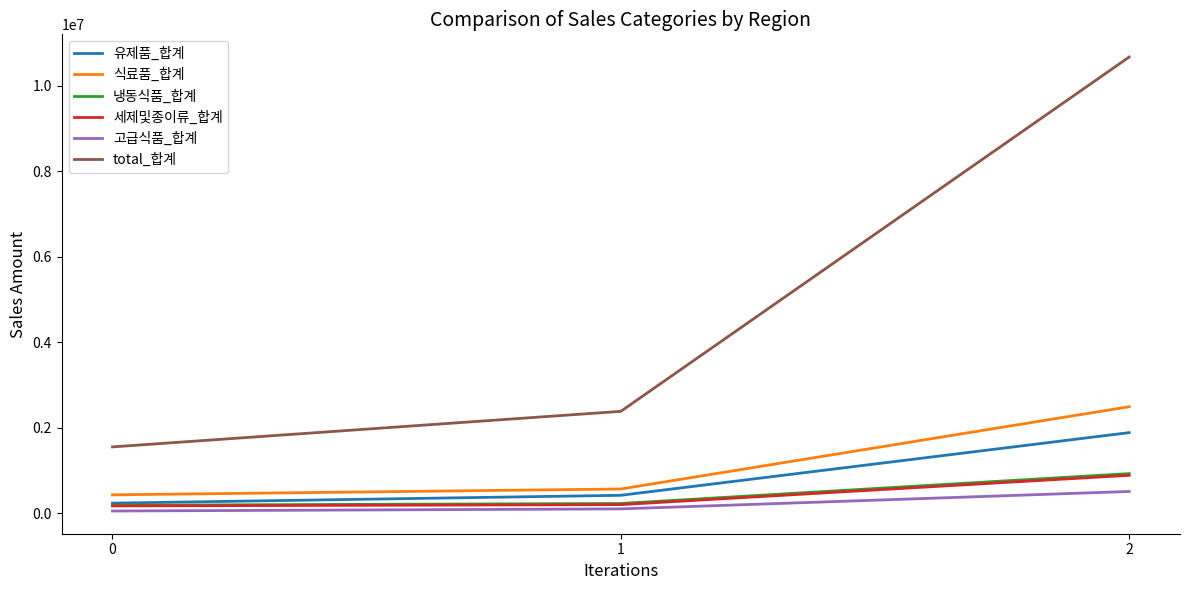

Which series has the largest range (max minus min)?

total_합계